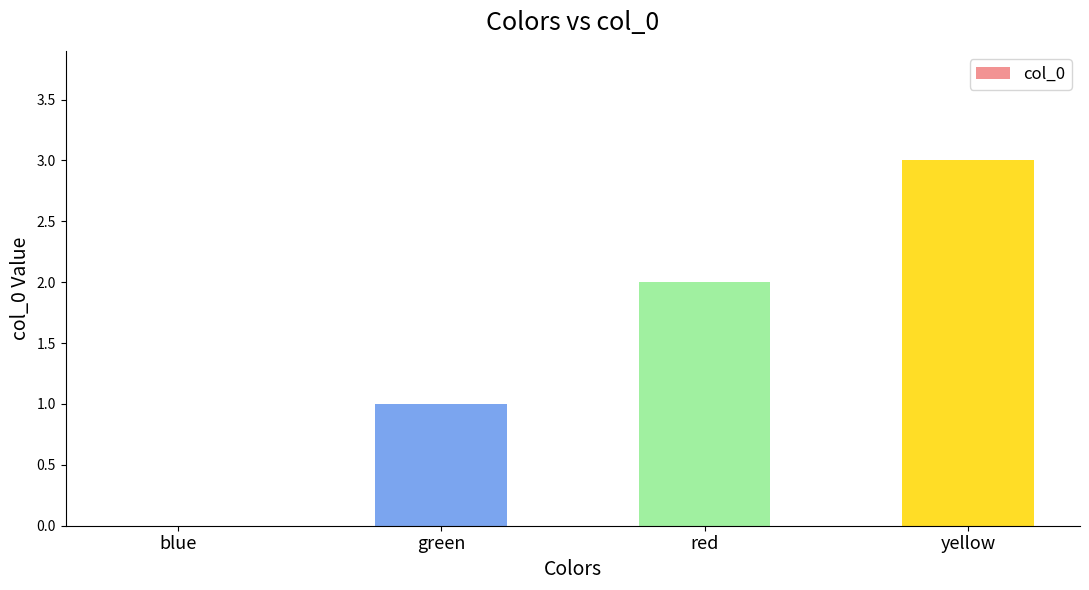

What is the change in value from blue to yellow?

+3